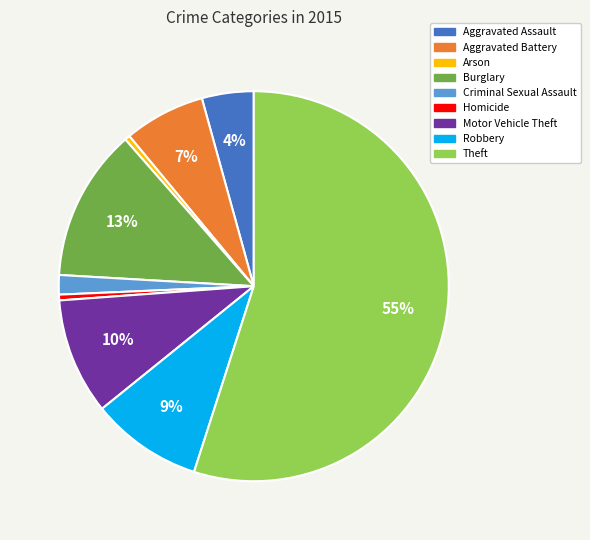

Between Aggravated Battery and Aggravated Assault, which is larger?

Aggravated Battery